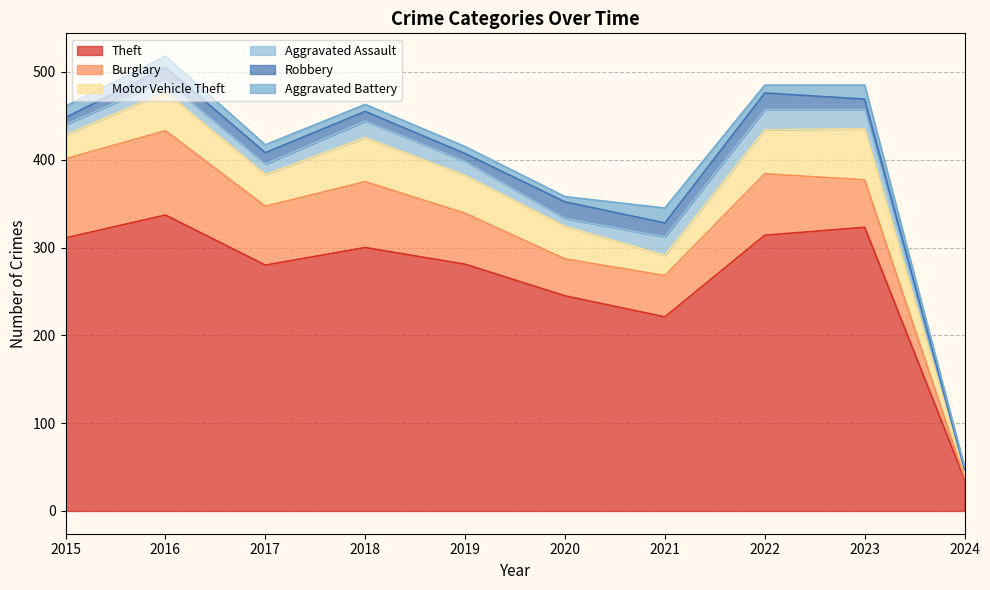

True or false: Aggravated Battery and Theft intersect in this chart.

False